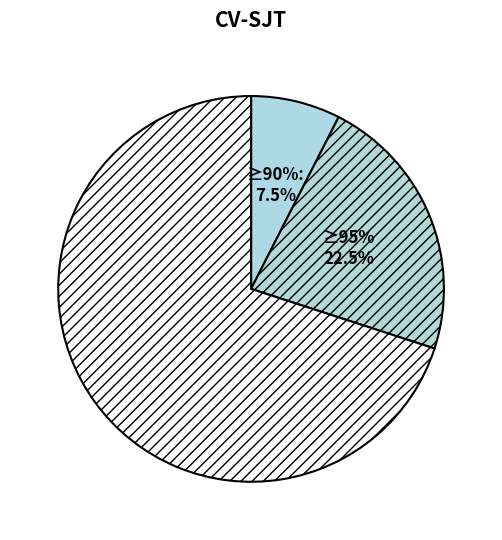

The 0 slice represents 1% of the pie. True or false?

False